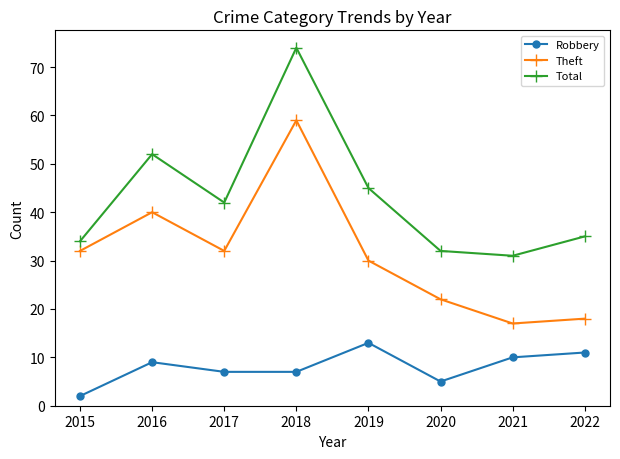

Reading right to left, what are all the values shown in this chart?

Robbery: 11	10	5	13	7	7	9	2
Theft: 18	17	22	30	59	32	40	32
Total: 35	31	32	45	74	42	52	34